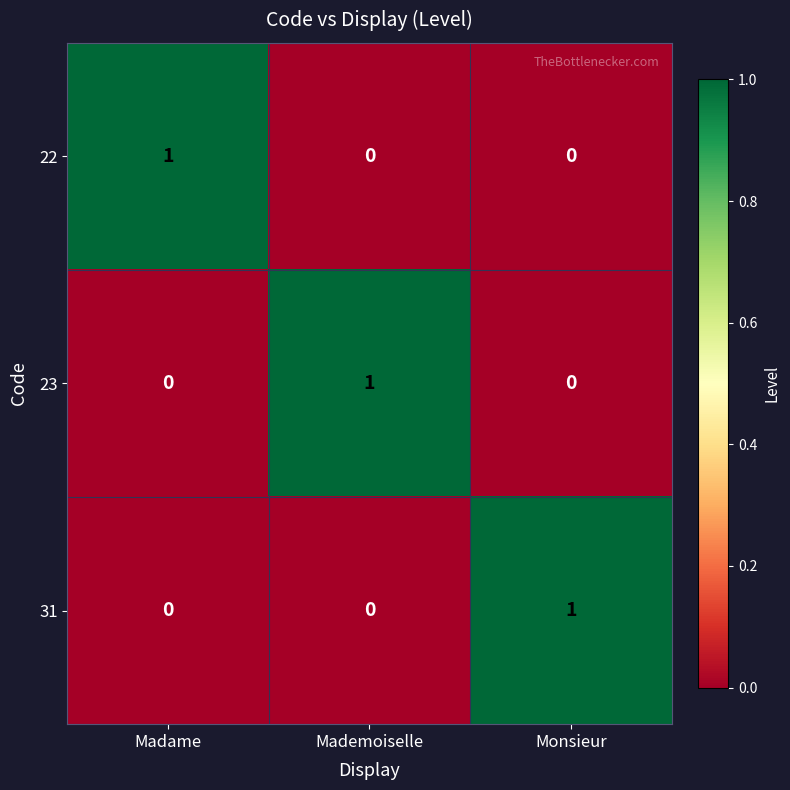

Count the 22 values in the range 0 to 1.

3